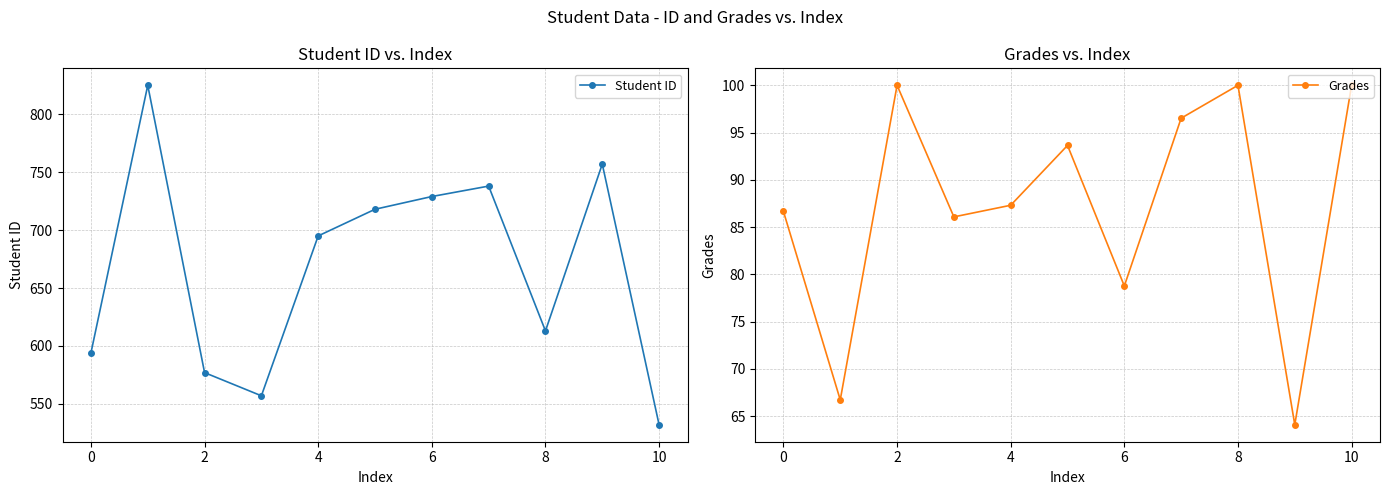

Is this an area chart (filled region under the line)?

No